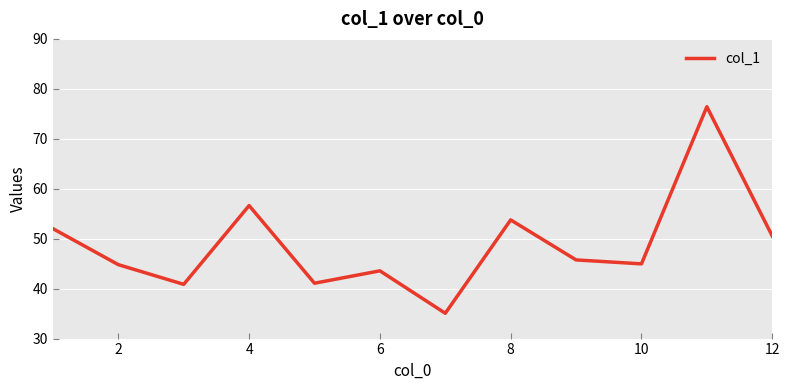

What is the minimum value shown in the chart?

35.1